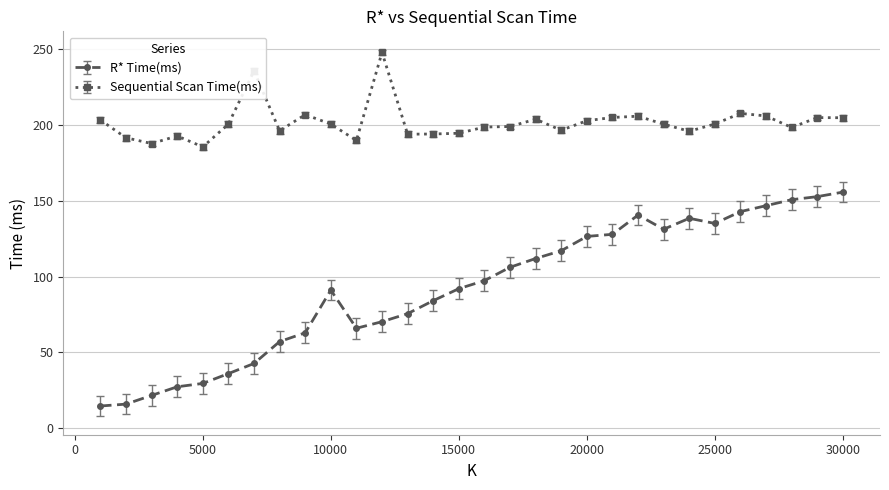

True or false: R* Time(ms) and Sequential Scan Time(ms) intersect in this chart.

False